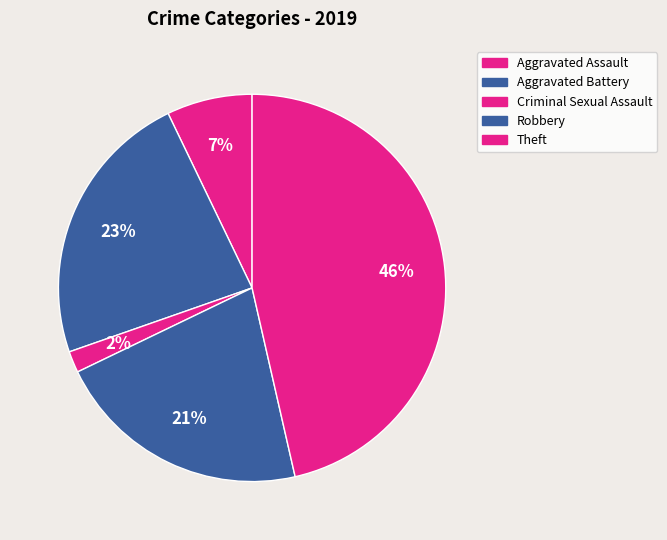

Count the number of slices in the pie.

5